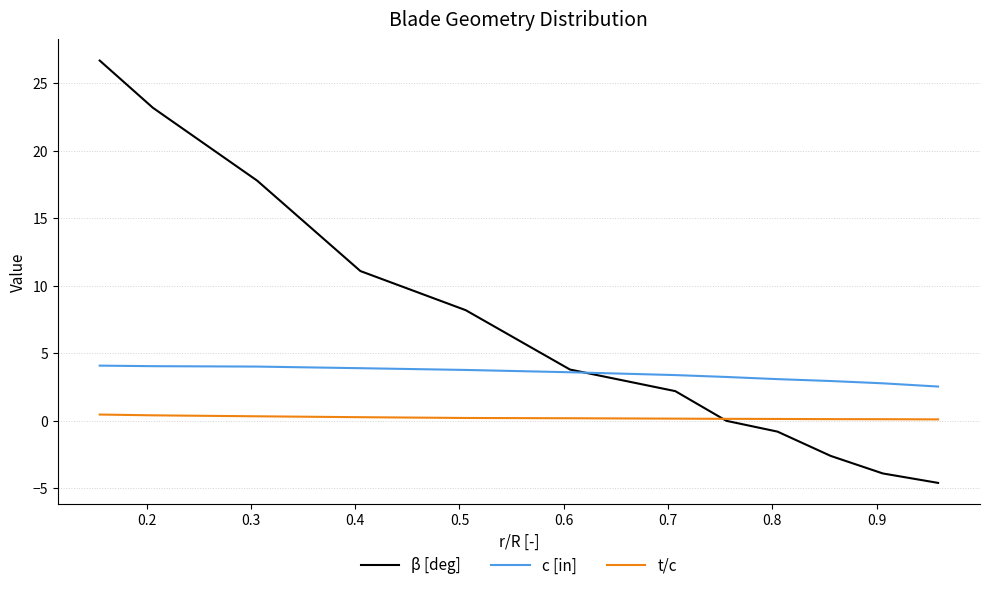

List the series in order of their overall mean, highest first.

β [deg], c [in], t/c